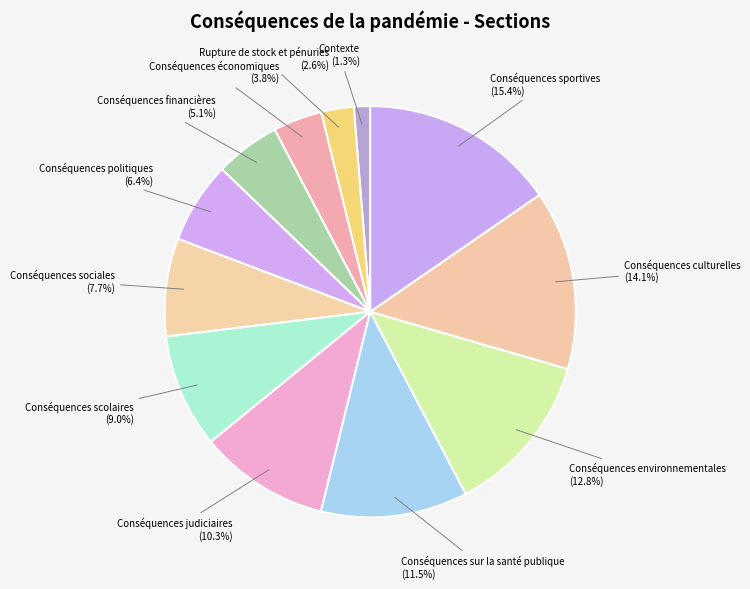

To the nearest percent, what is the difference between the largest and smallest slice percentages?

14%